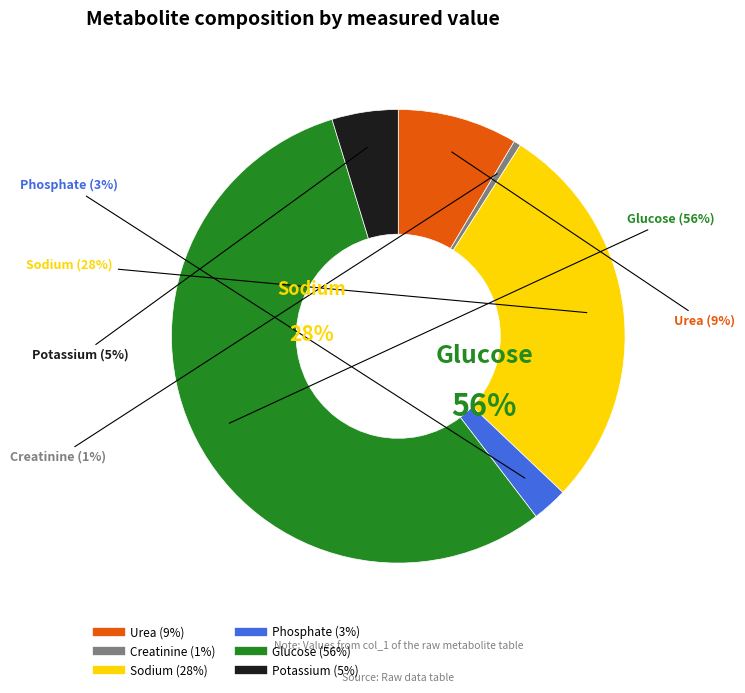

Which has a higher value, Creatinine or Phosphate?

Phosphate